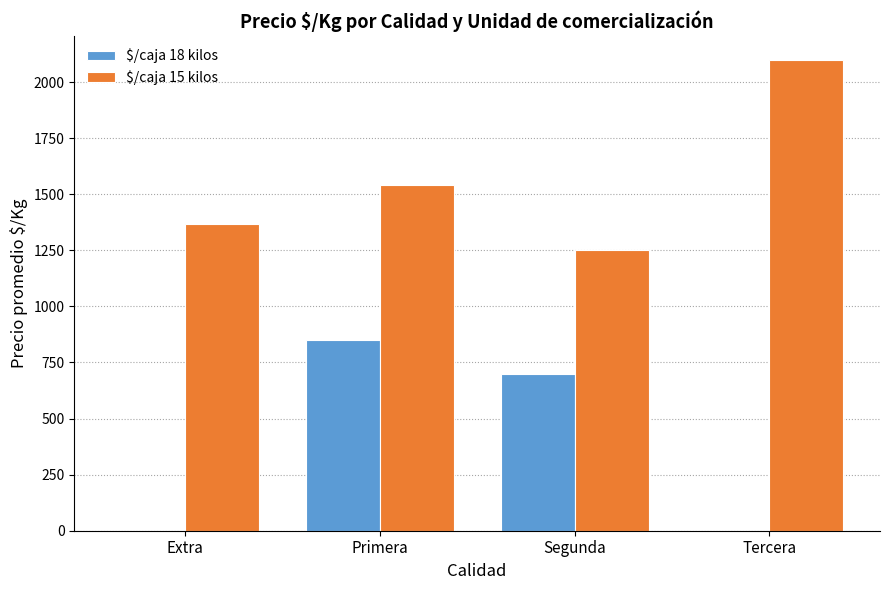

What is the sum of the $/caja 15 kilos values at Primera and Extra?

2905.4